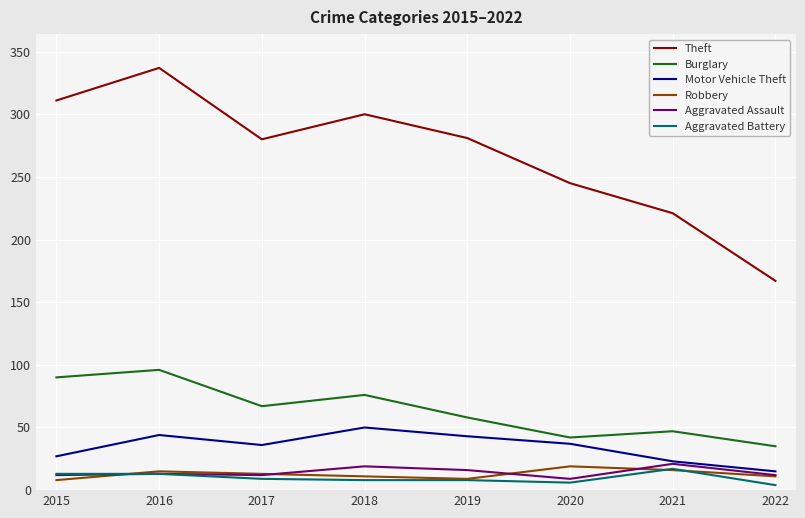

What is the sum of the Aggravated Battery values at 2019 and 2017?

17